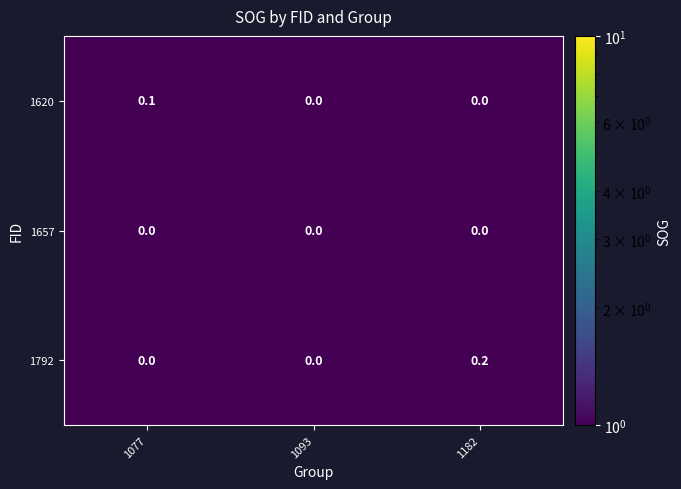

Is it true that 1657 equals 0.0 at 1182?

True